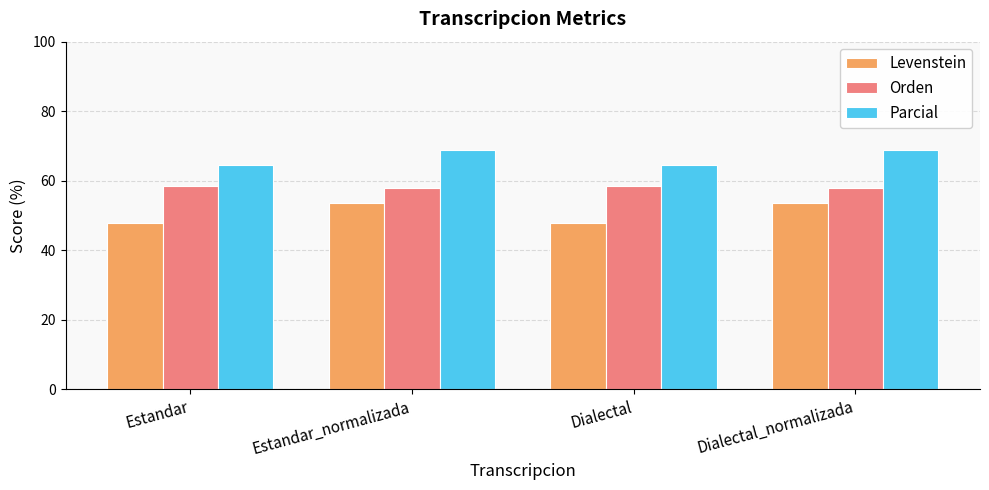

What is the sum of the Levenstein values at Estandar and Estandar_normalizada?

101.5